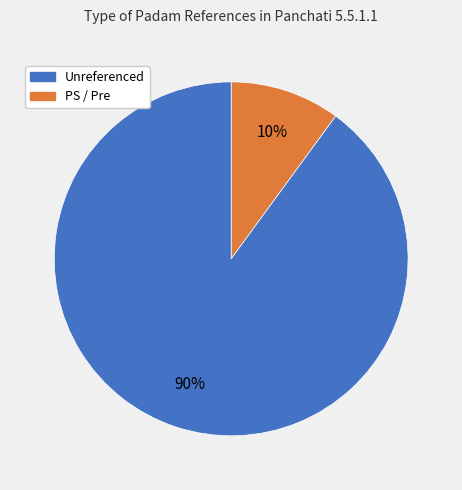

To the nearest percent, what is the average slice percentage?

50%